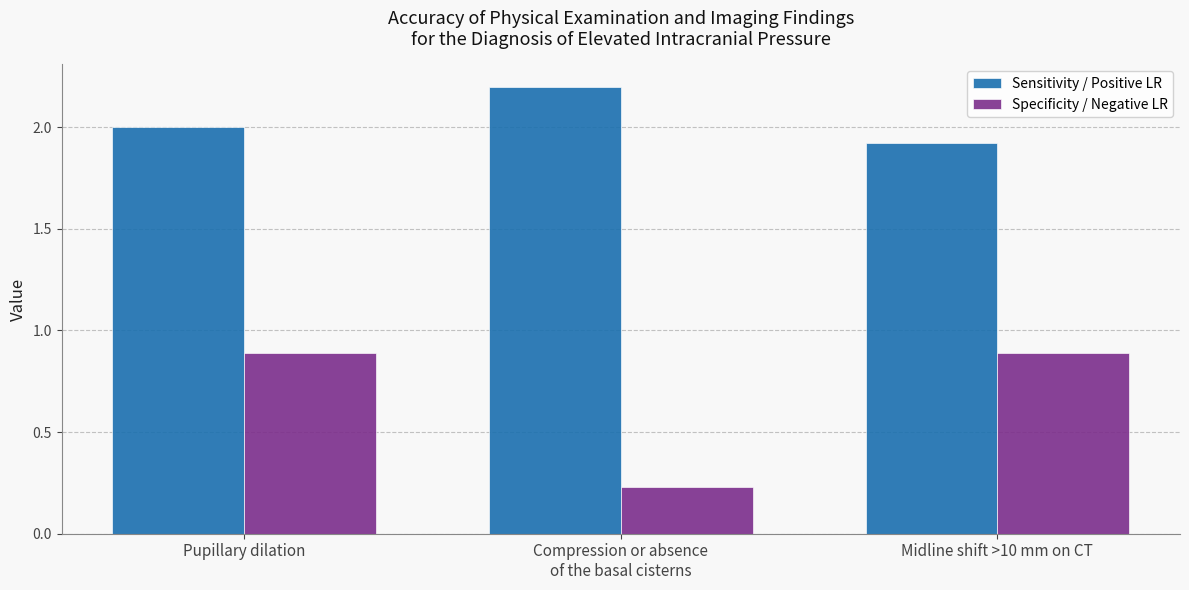

What is the label of the 1st bar from the right?

Midline shift >10 mm on CT